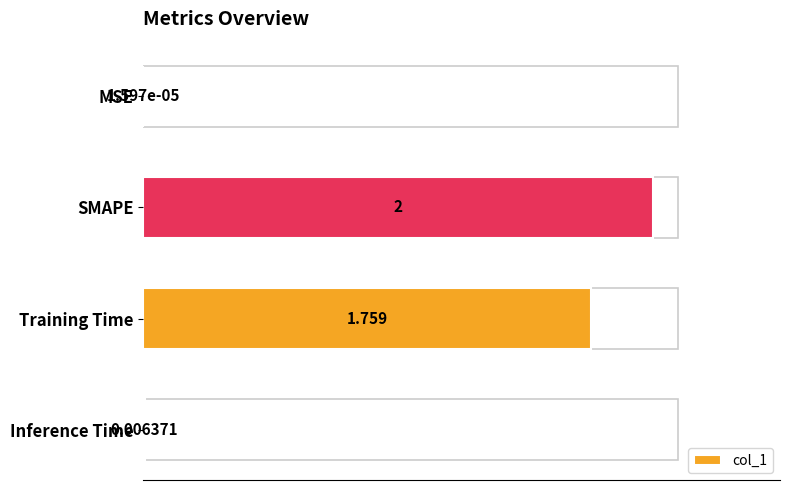

Between Training Time and SMAPE, which is larger?

SMAPE